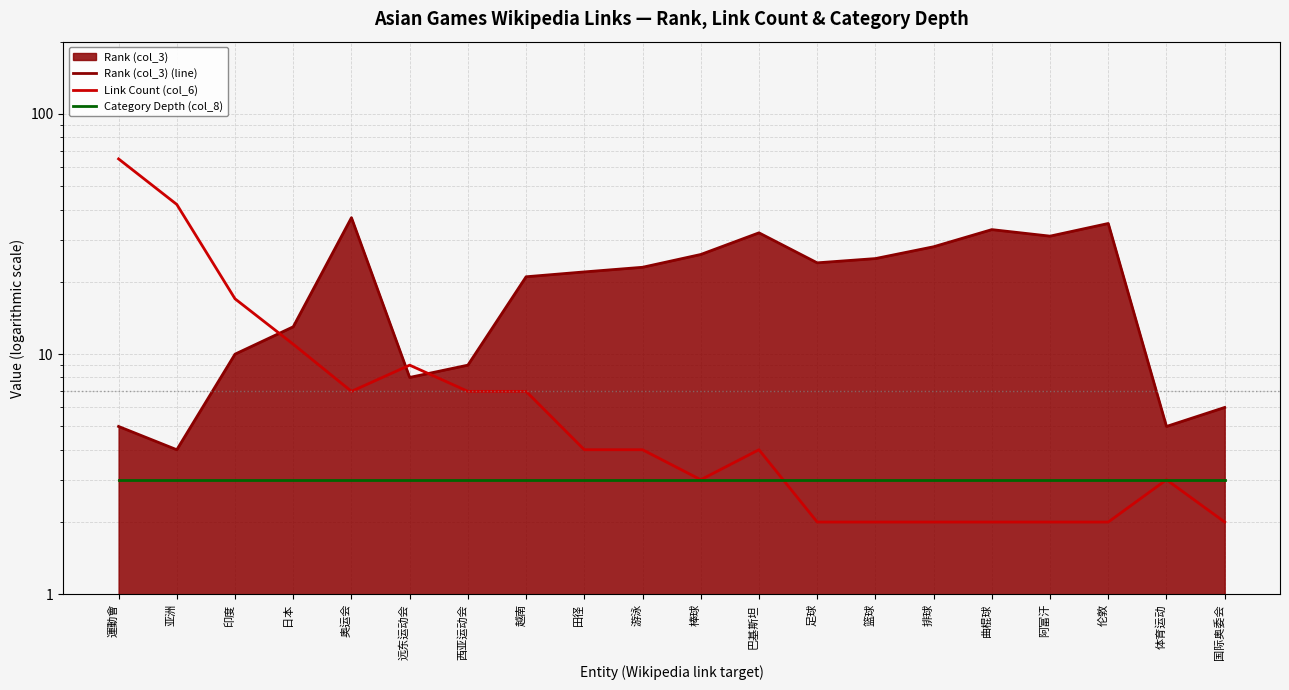

How many data points in Link Count (col_6) are less than 4?

9